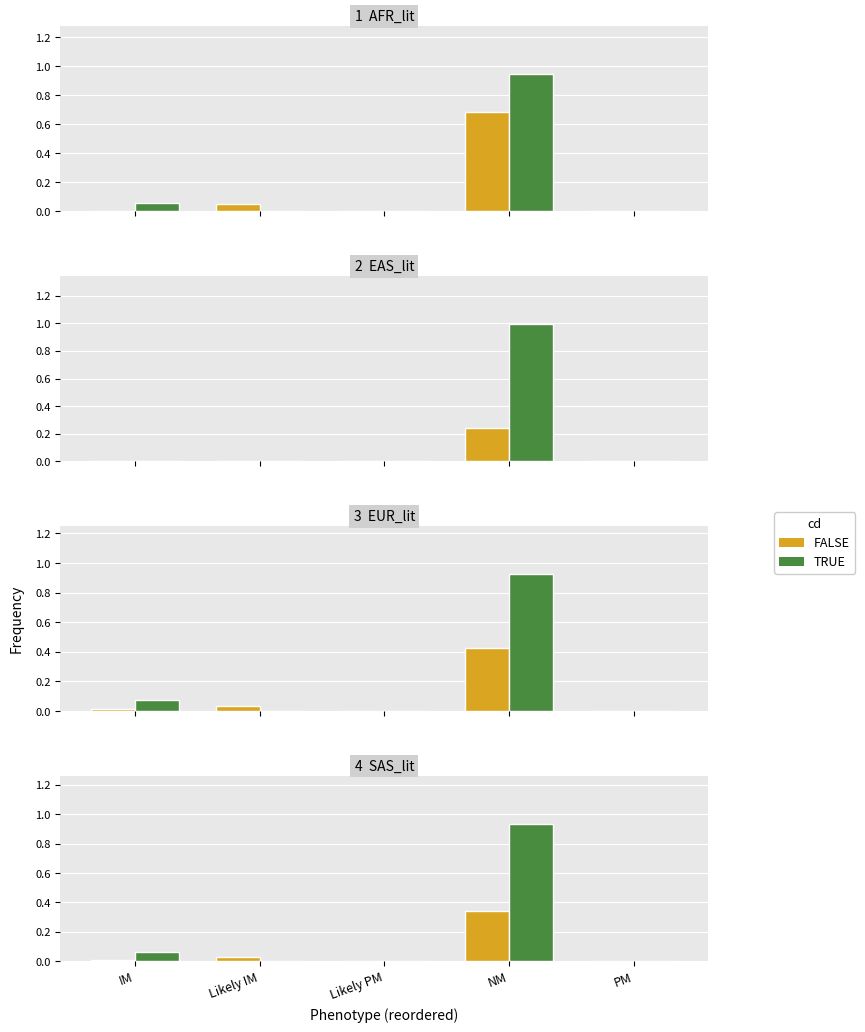

How many data points does each series have?

5